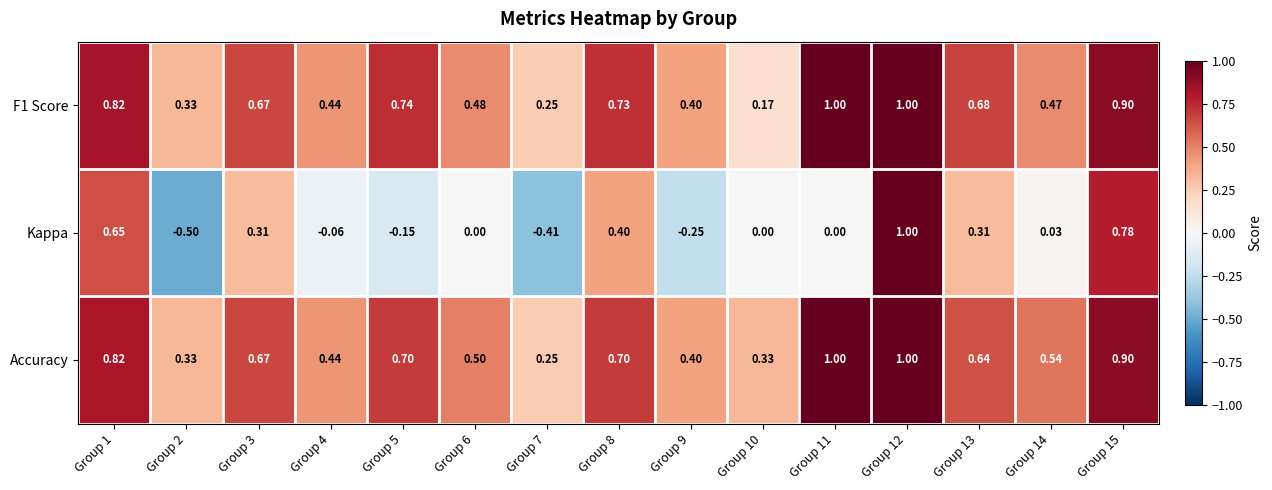

Which series has the largest range (max minus min)?

Kappa